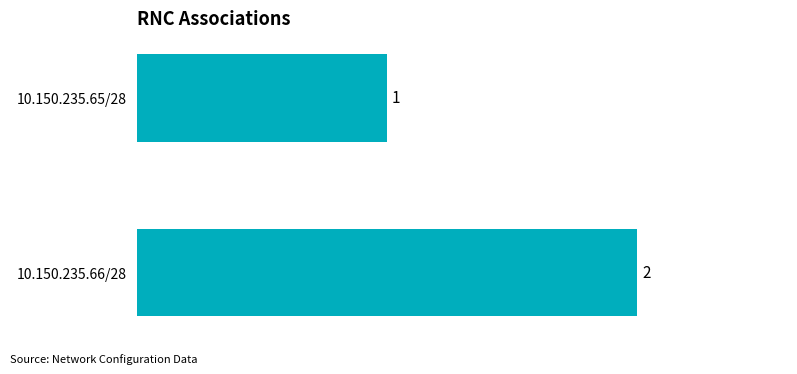

How many values are below 2?

1